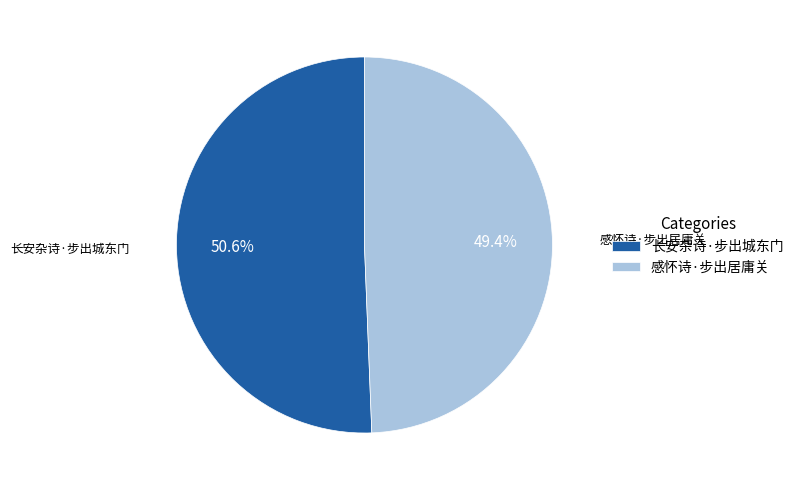

True or false: 长安杂诗·步出城东门 accounts for 51% of the total.

True